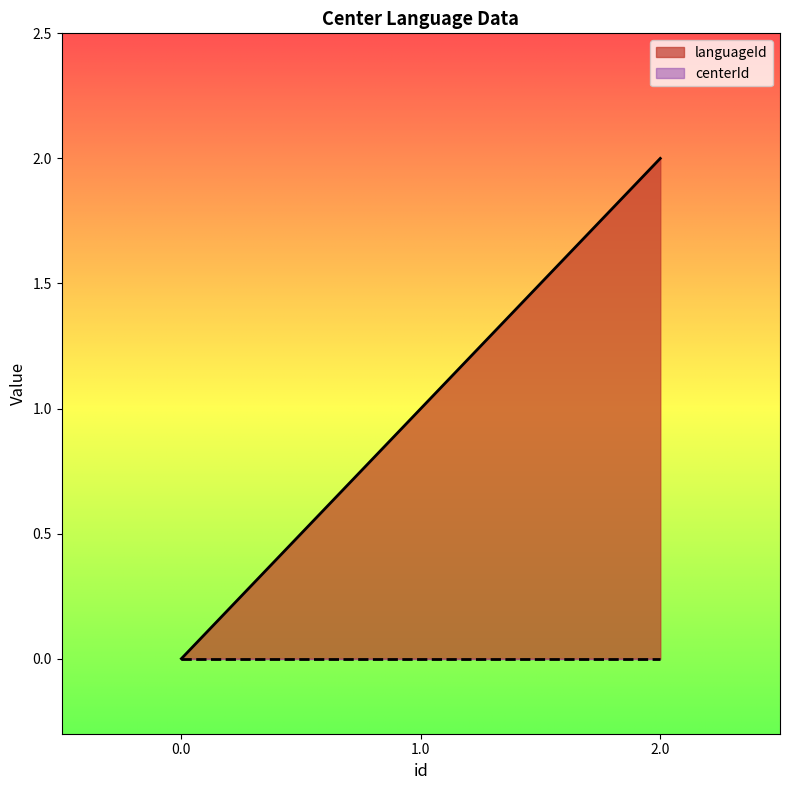

At which label is the value closest to 1?

1.0